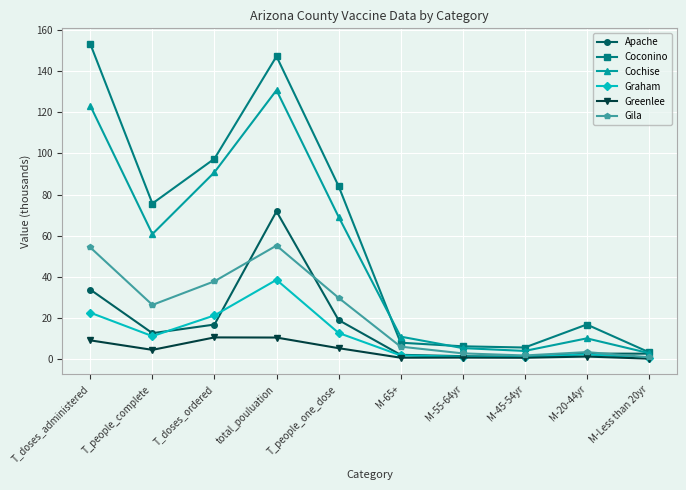

Where does the Graham series first go above 11?

T_doses_administered